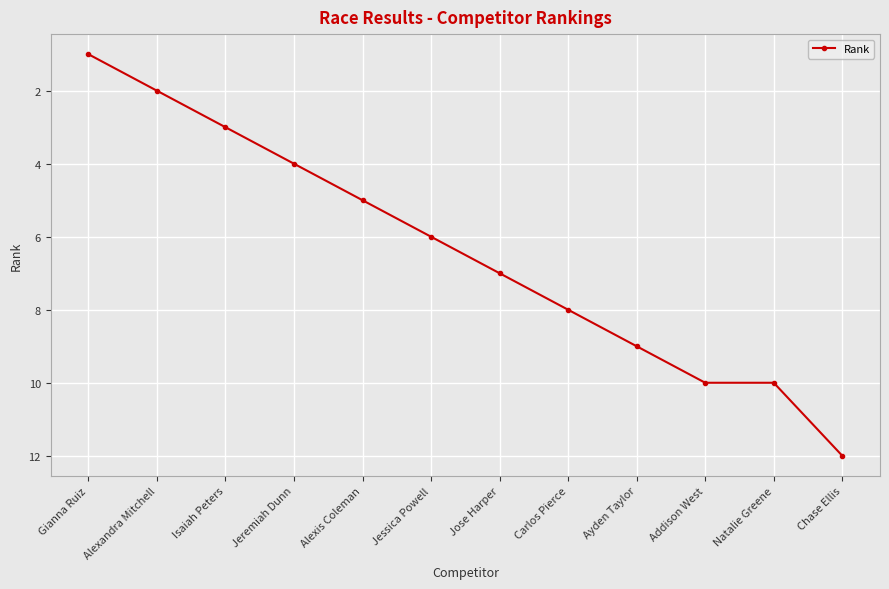

Does the chart display data point markers on the line(s)?

Yes